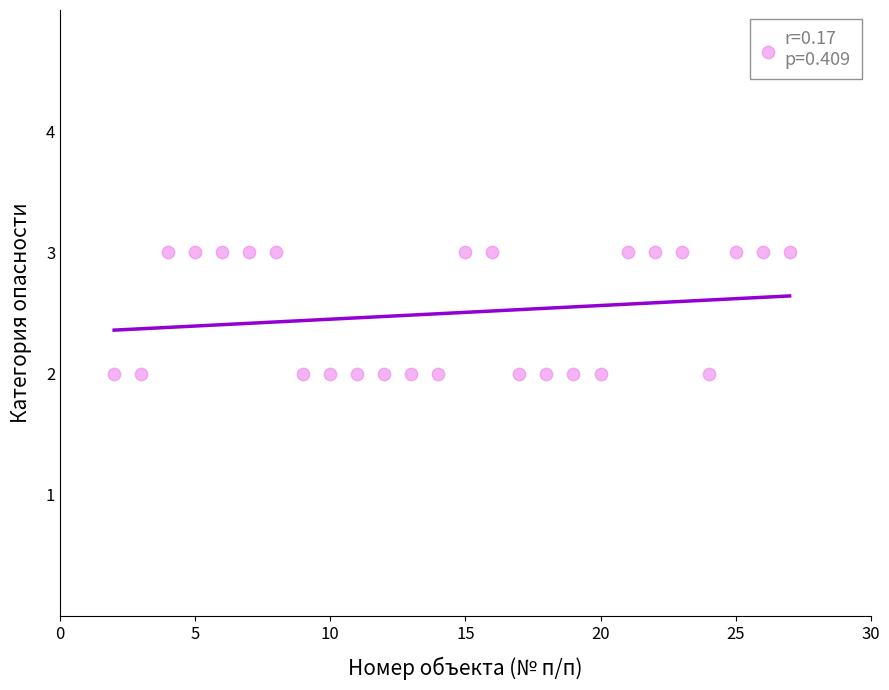

What is the range of X values (max minus min)?

25